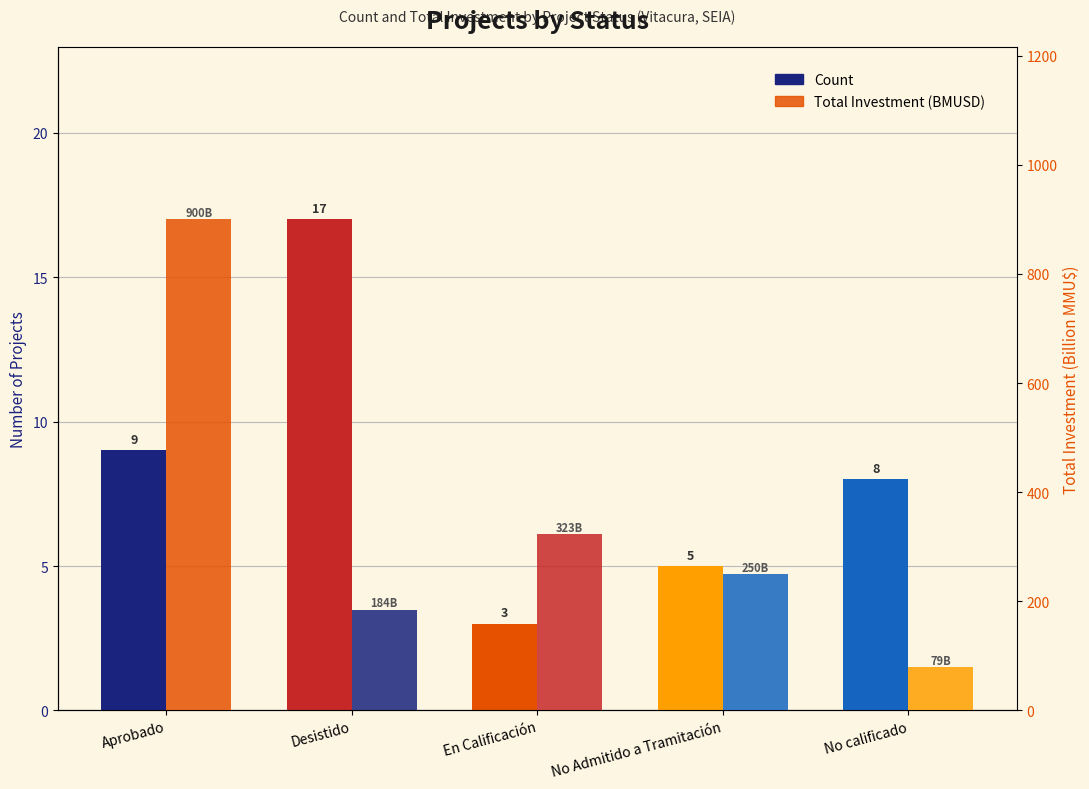

Which series has the largest total across all categories?

Total Investment (BMUSD)